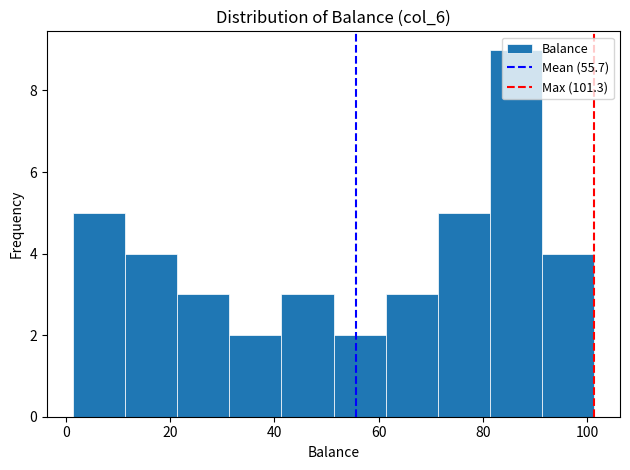

Over which range of the x-axis is the bar tallest?

82 to 92